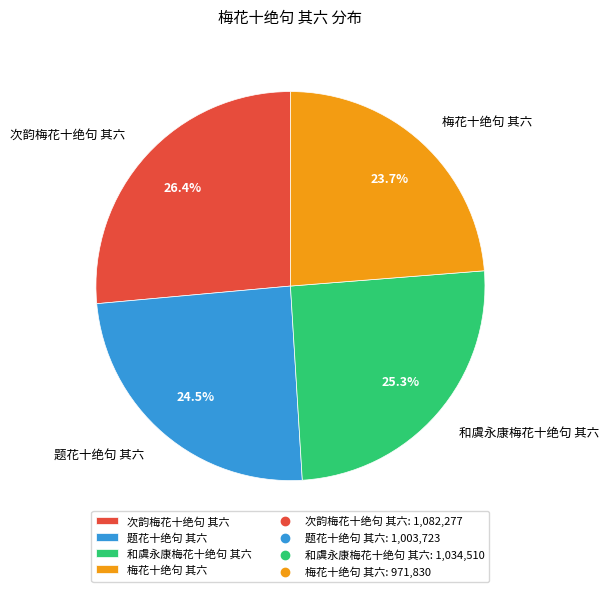

To the nearest percent, what is the average slice percentage?

25%